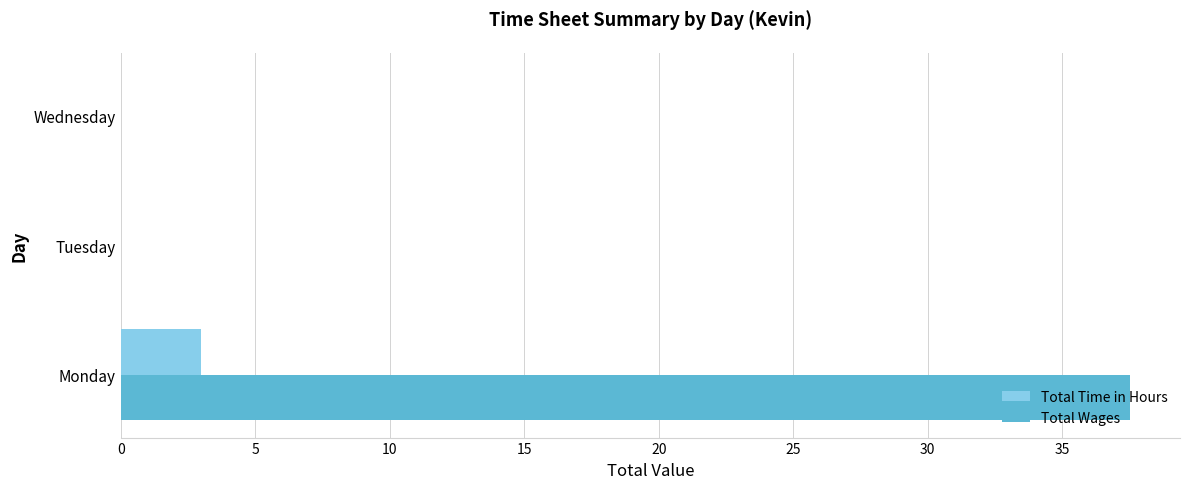

Is the value of Total Wages at Monday greater than the value of Total Time in Hours at Tuesday?

Yes